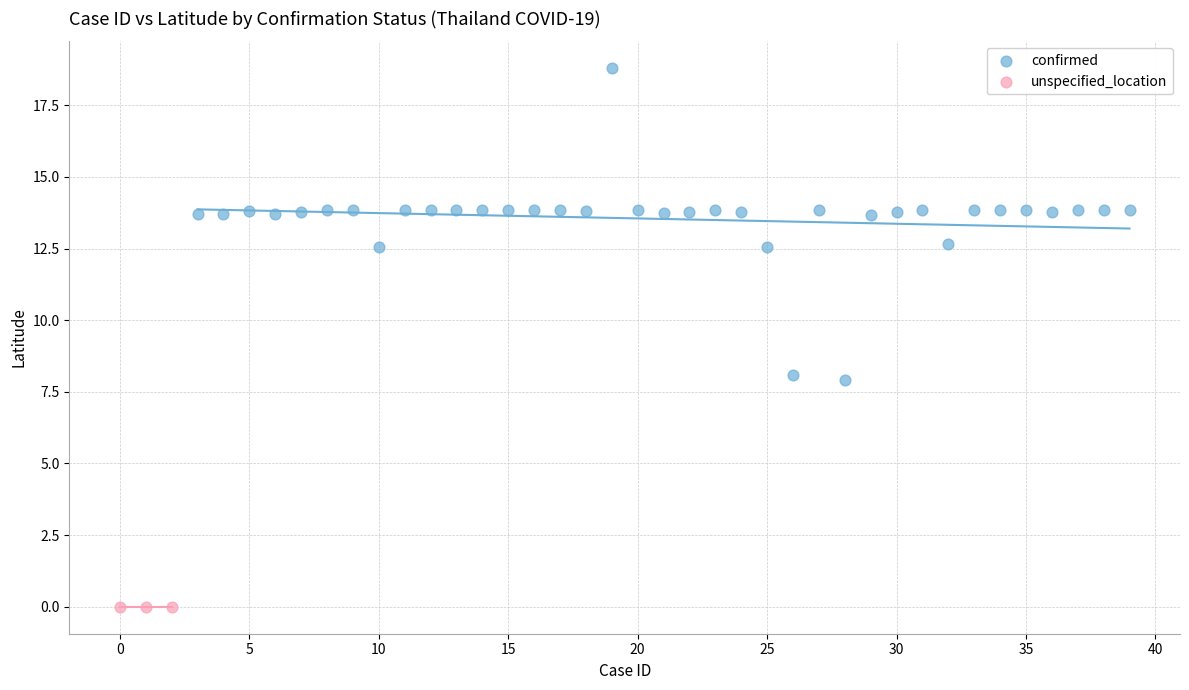

Which series reaches the maximum Y coordinate?

confirmed